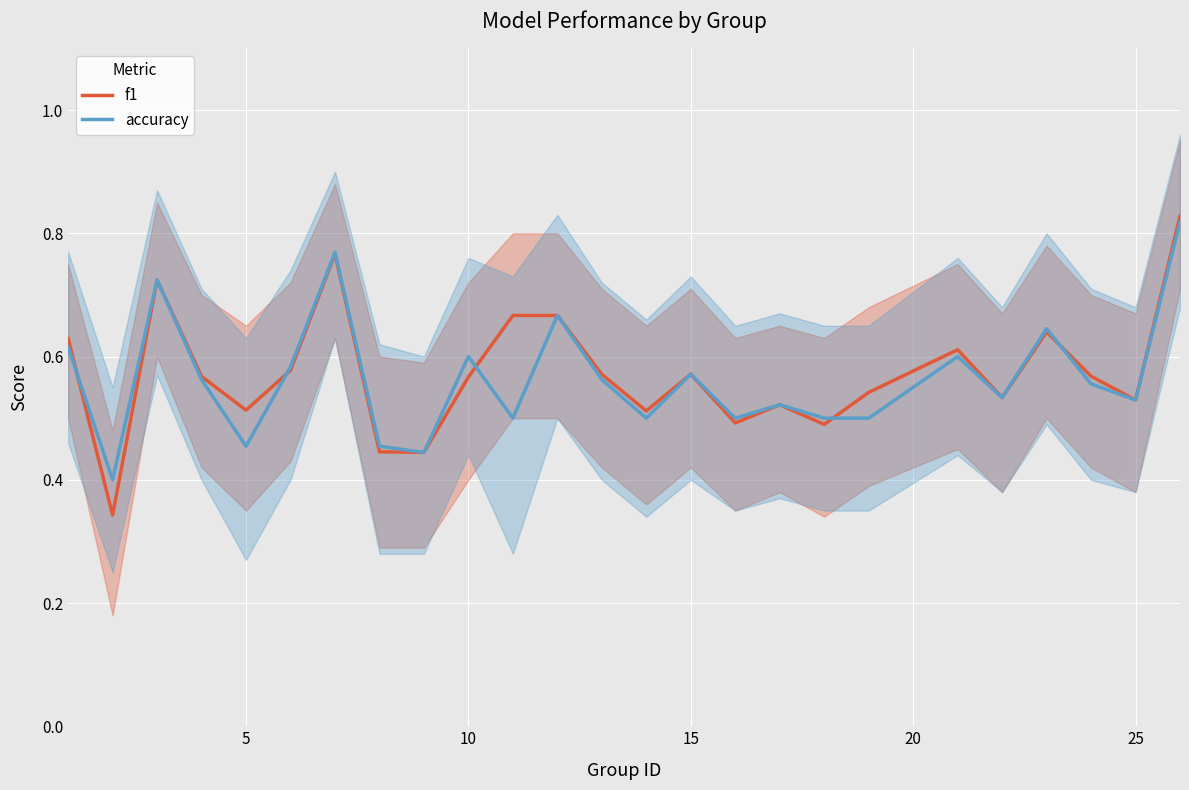

What is the average value of the f1 series?

0.6